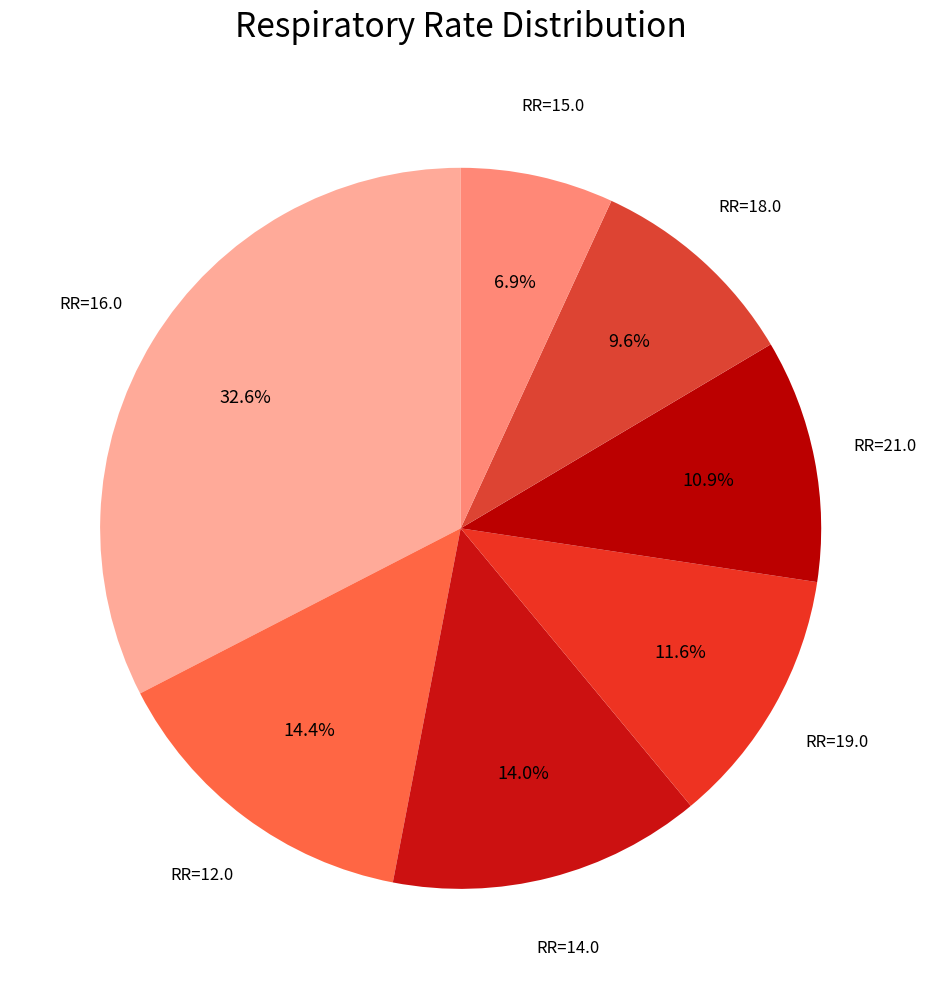

What percentage do RR=14.0 and RR=19.0 together represent?

25.6%